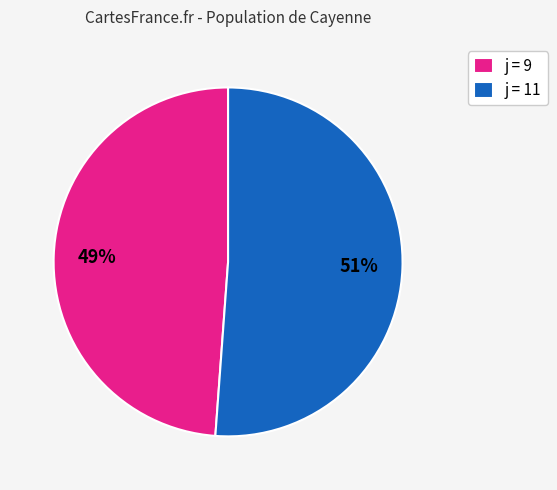

Which slice is the largest?

j = 11